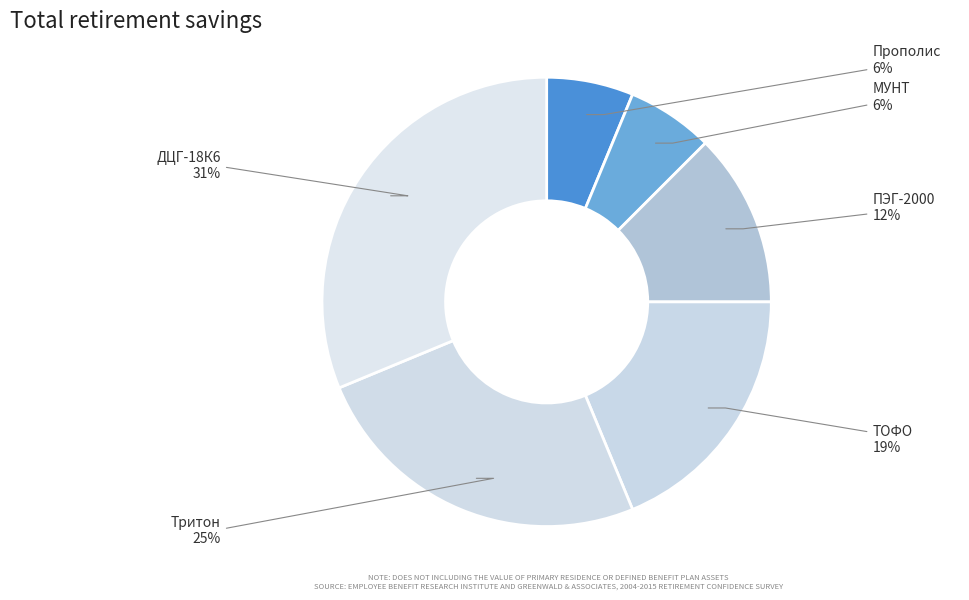

Which has a higher value, ДЦГ-18К6 or ПЭГ-2000?

ДЦГ-18К6